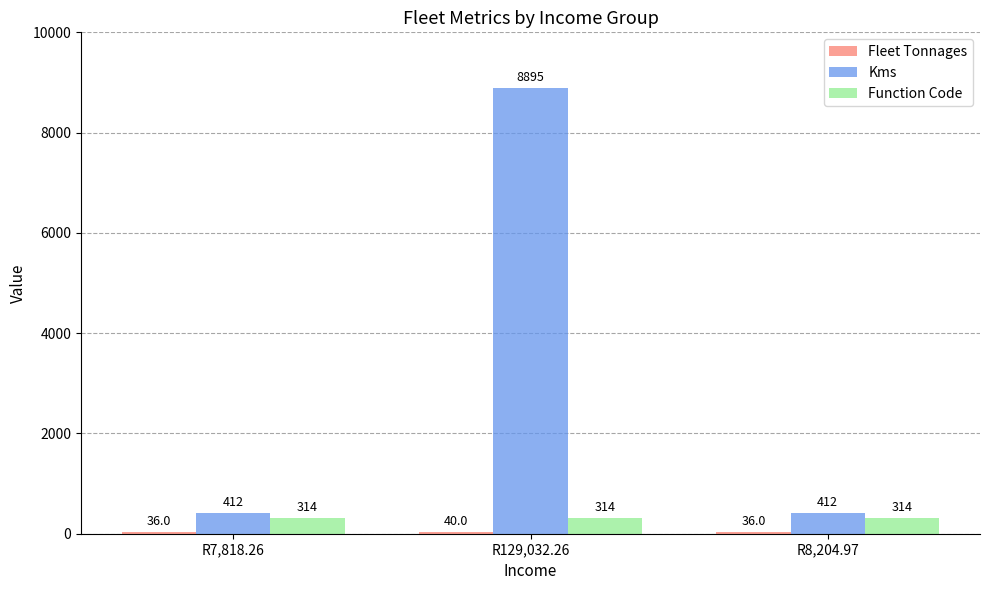

How many bars are there in total?

9